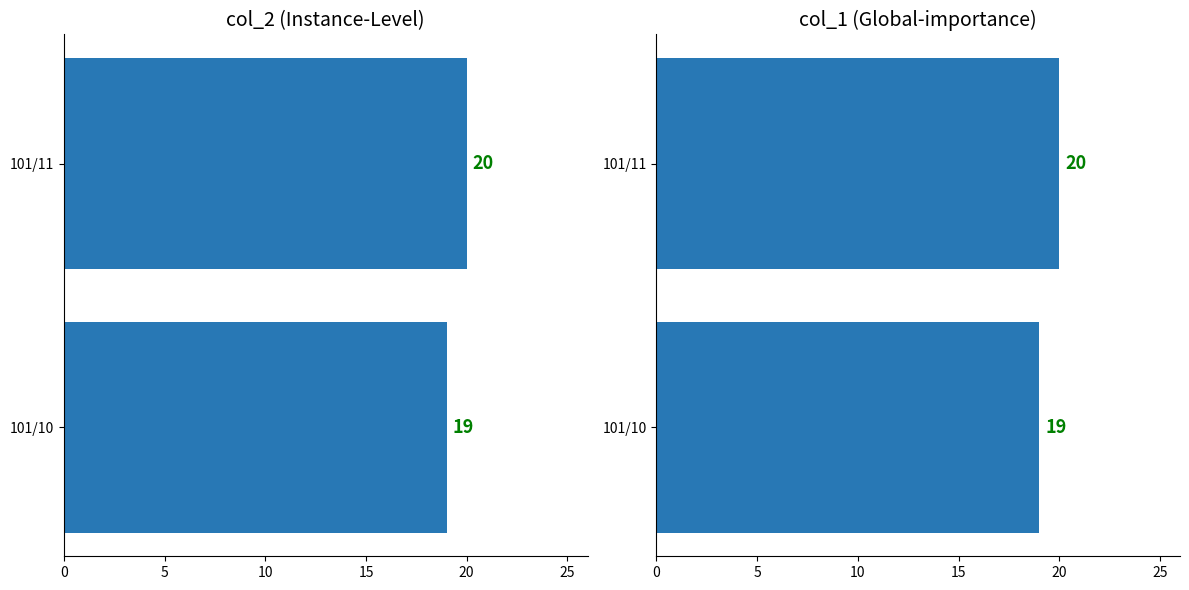

Which series has the largest total across all categories?

col_2